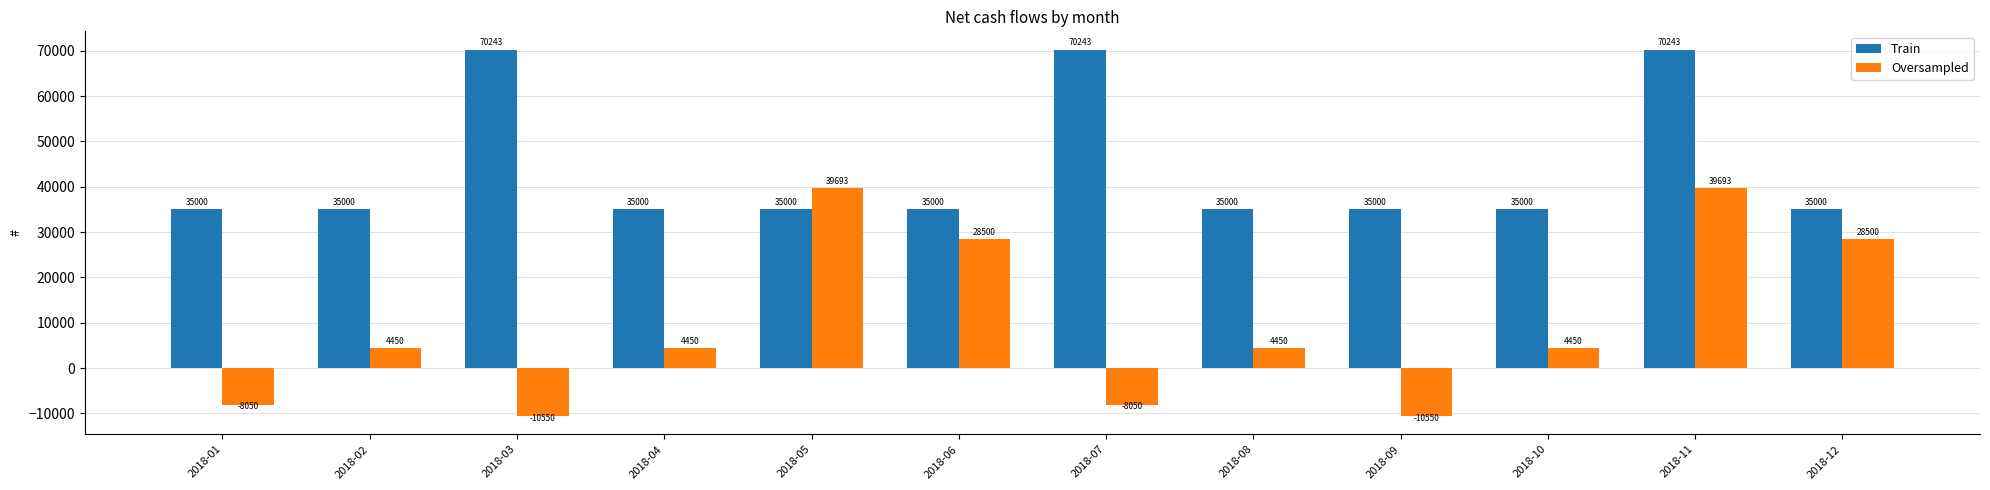

Which series changed the most between 2018-02 and 2018-07?

Train